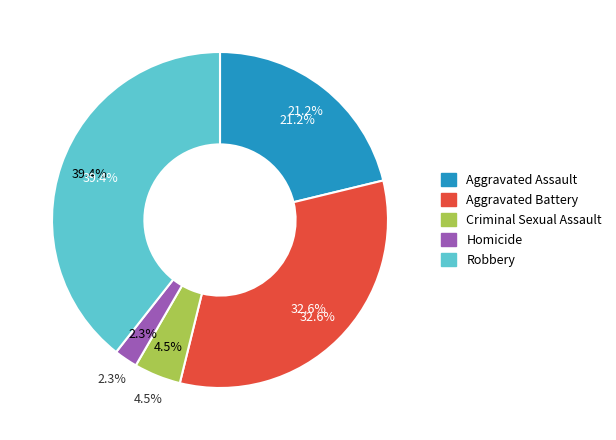

Rank the categories by value from highest to lowest.

Robbery, Aggravated Battery, Aggravated Assault, Criminal Sexual Assault, Homicide